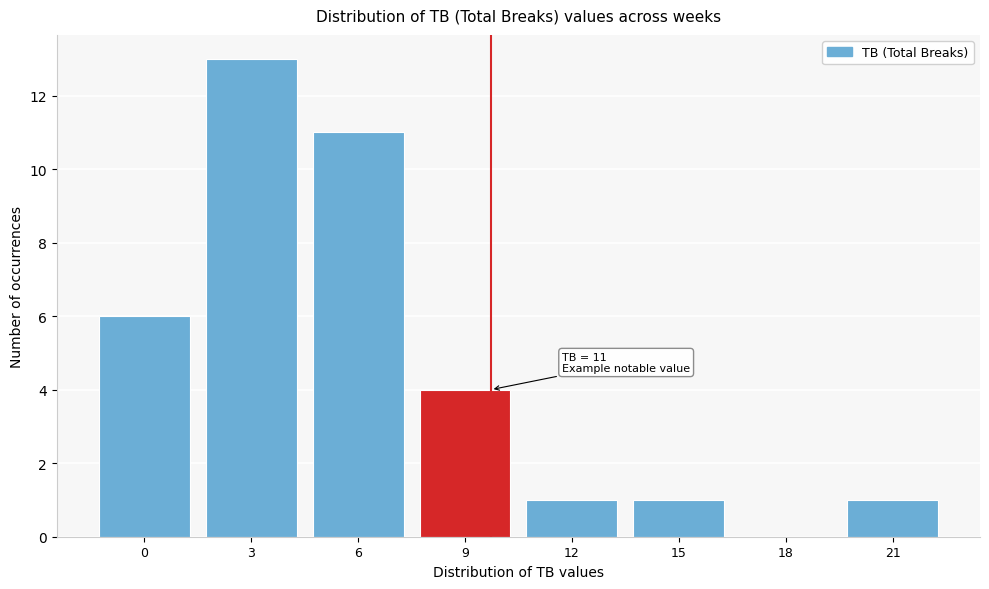

Reading right to left, extract all data points from this chart.

21=1	18=0	15=1	12=1	9=4	6=11	3=13	0=6